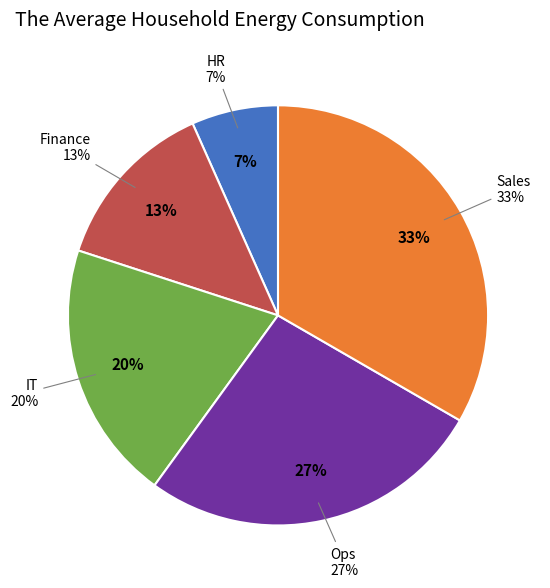

What percentage is NOT represented by IT?

80.0%